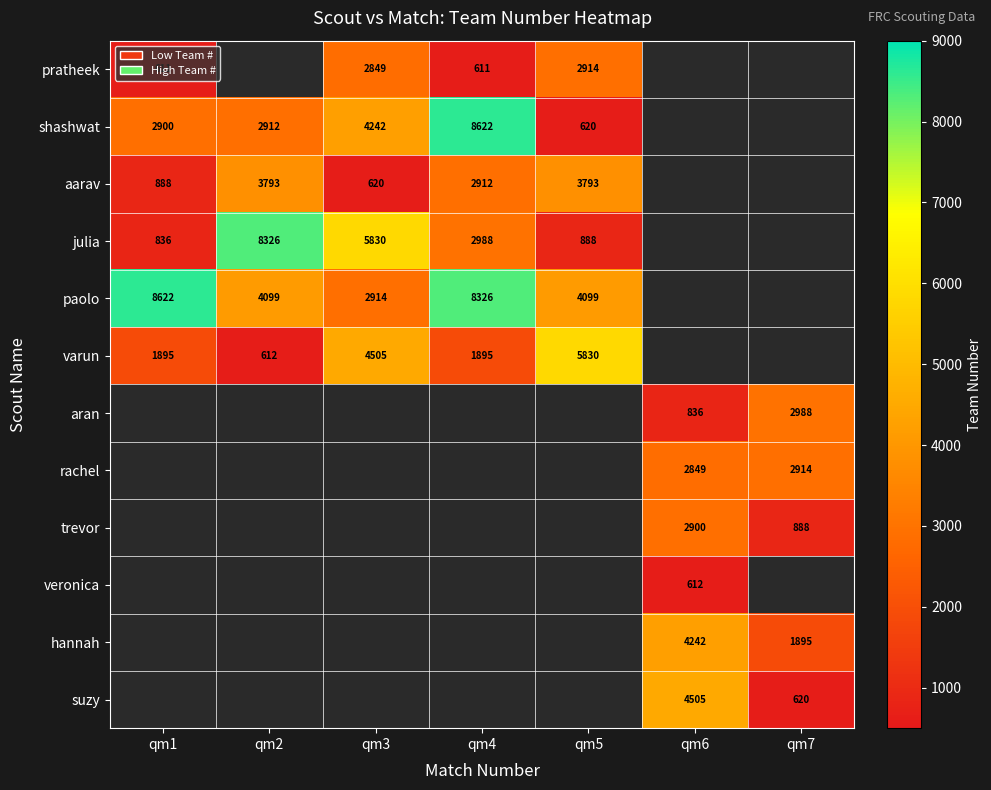

The aarav series shows 2912 at qm4. True or false?

True